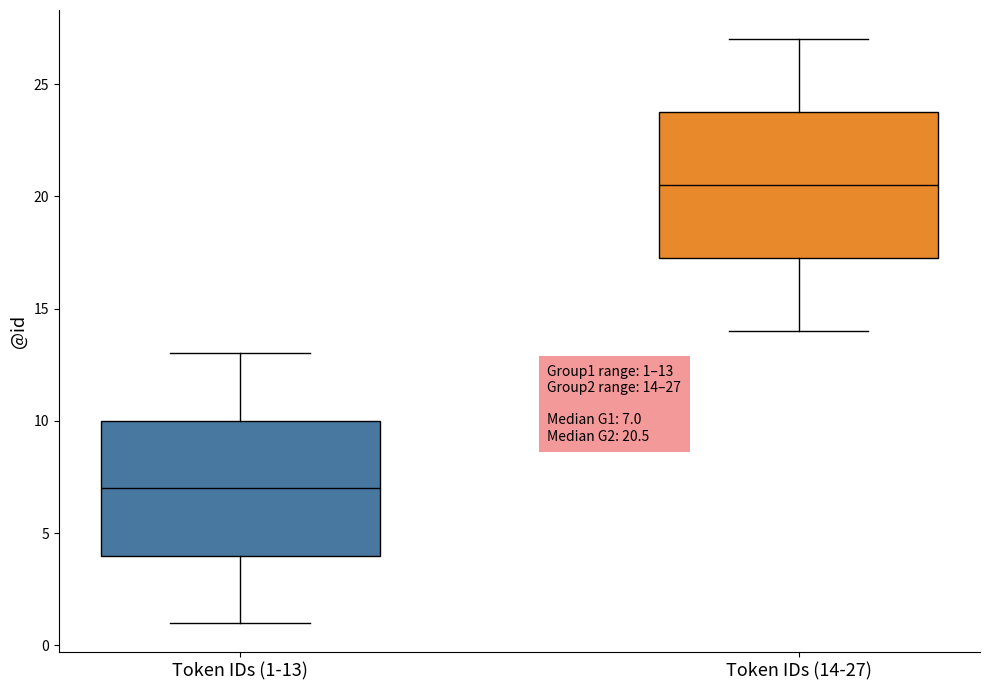

Which box has the lowest median line?

Token IDs (1-13)